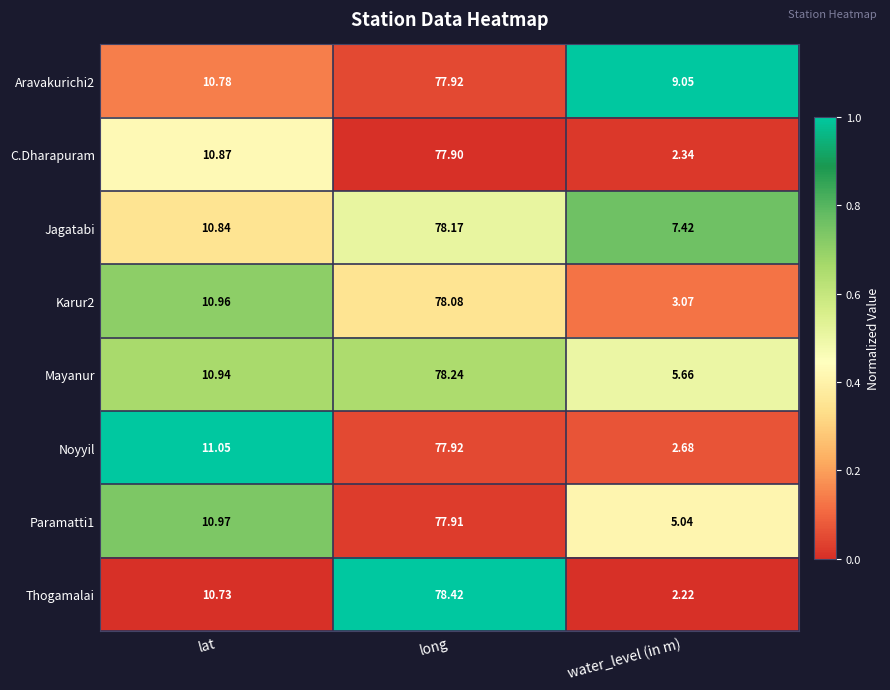

Which label corresponds to the smallest value in the chart?

water_level (in m)